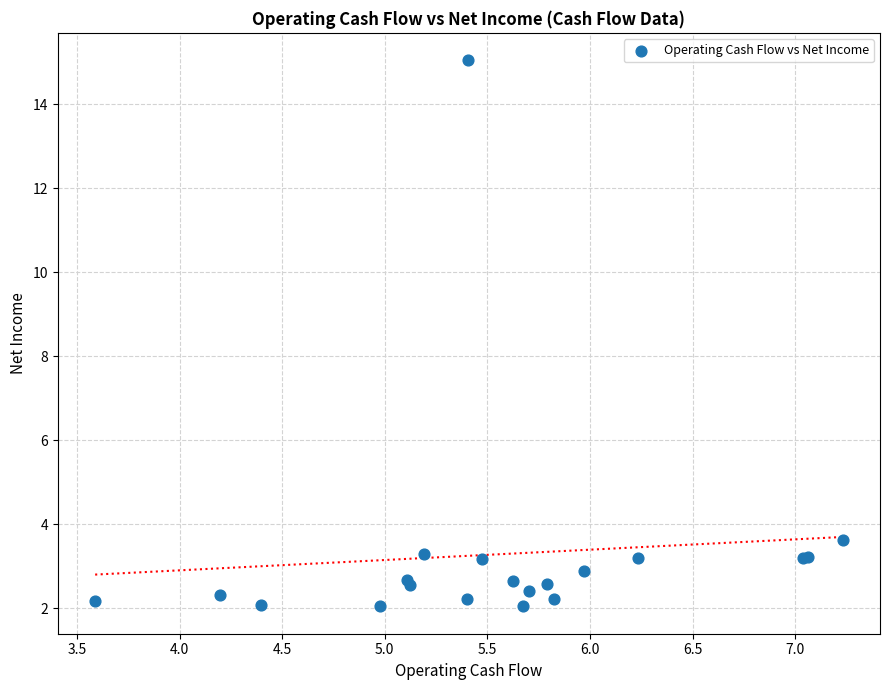

What Y value in the scatter plot is closest to 8?

3.6